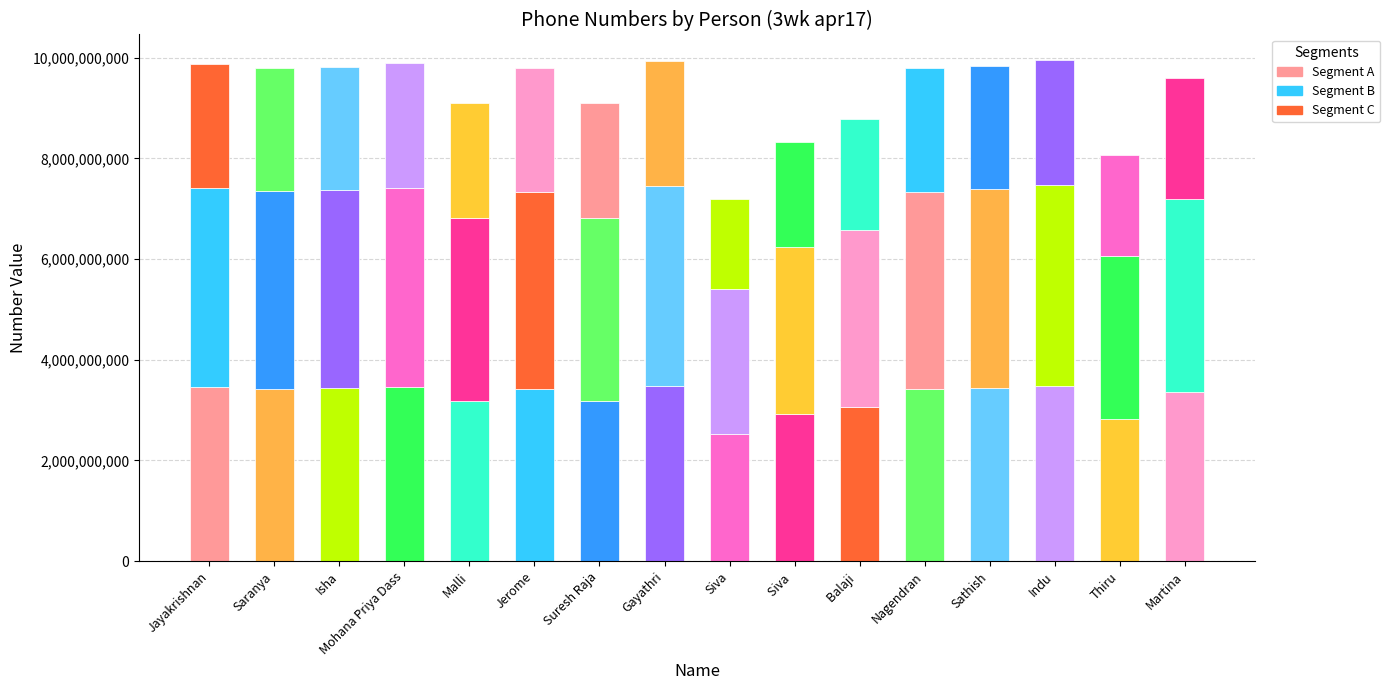

Does the chart contain any negative values?

No